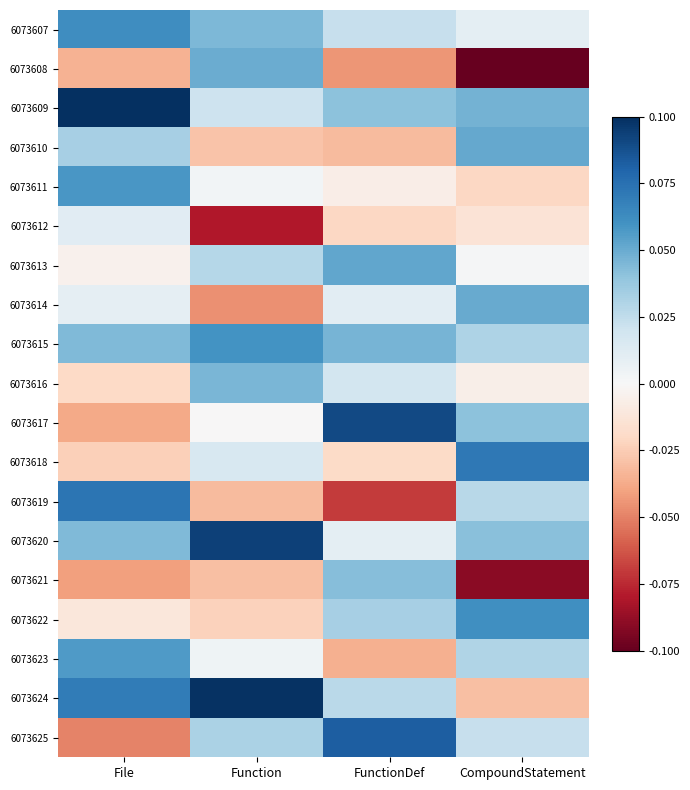

Reading right to left, transcribe all the data shown in this chart.

6073607: CompoundStatement=0.0	FunctionDef=0.0	Function=0.0	File=0.1
6073608: CompoundStatement=-0.1	FunctionDef=-0.0	Function=0.0	File=-0.0
6073609: CompoundStatement=0.0	FunctionDef=0.0	Function=0.0	File=0.1
6073610: CompoundStatement=0.1	FunctionDef=-0.0	Function=-0.0	File=0.0
6073611: CompoundStatement=-0.0	FunctionDef=-0.0	Function=0.0	File=0.1
6073612: CompoundStatement=-0.0	FunctionDef=-0.0	Function=-0.1	File=0.0
6073613: CompoundStatement=0.0	FunctionDef=0.1	Function=0.0	File=-0.0
6073614: CompoundStatement=0.1	FunctionDef=0.0	Function=-0.0	File=0.0
6073615: CompoundStatement=0.0	FunctionDef=0.0	Function=0.1	File=0.0
6073616: CompoundStatement=-0.0	FunctionDef=0.0	Function=0.0	File=-0.0
6073617: CompoundStatement=0.0	FunctionDef=0.1	Function=-0.0	File=-0.0
6073618: CompoundStatement=0.1	FunctionDef=-0.0	Function=0.0	File=-0.0
6073619: CompoundStatement=0.0	FunctionDef=-0.1	Function=-0.0	File=0.1
6073620: CompoundStatement=0.0	FunctionDef=0.0	Function=0.1	File=0.0
6073621: CompoundStatement=-0.1	FunctionDef=0.0	Function=-0.0	File=-0.0
6073622: CompoundStatement=0.1	FunctionDef=0.0	Function=-0.0	File=-0.0
6073623: CompoundStatement=0.0	FunctionDef=-0.0	Function=0.0	File=0.1
6073624: CompoundStatement=-0.0	FunctionDef=0.0	Function=0.1	File=0.1
6073625: CompoundStatement=0.0	FunctionDef=0.1	Function=0.0	File=-0.0